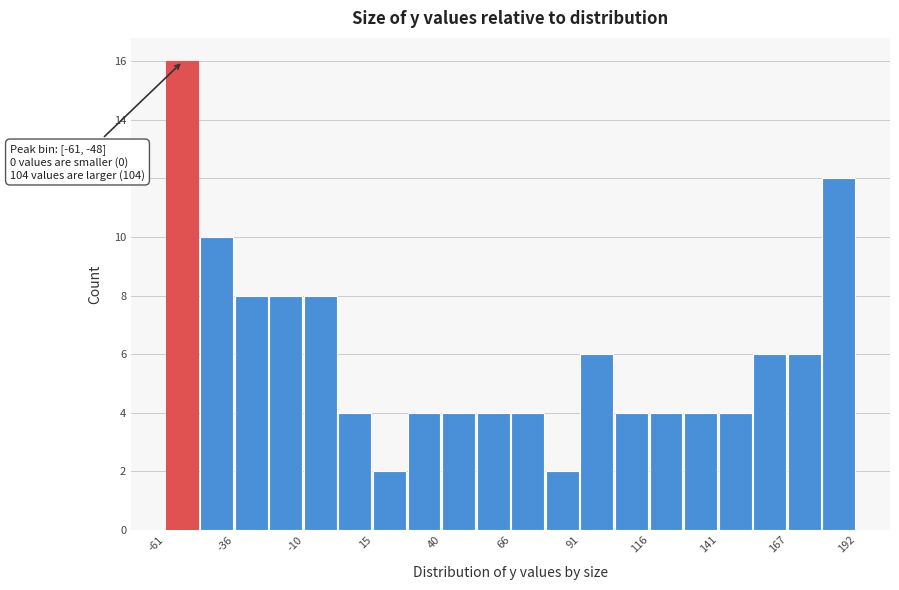

Read against the x-axis, roughly where is the centre of the tallest bar?

-55